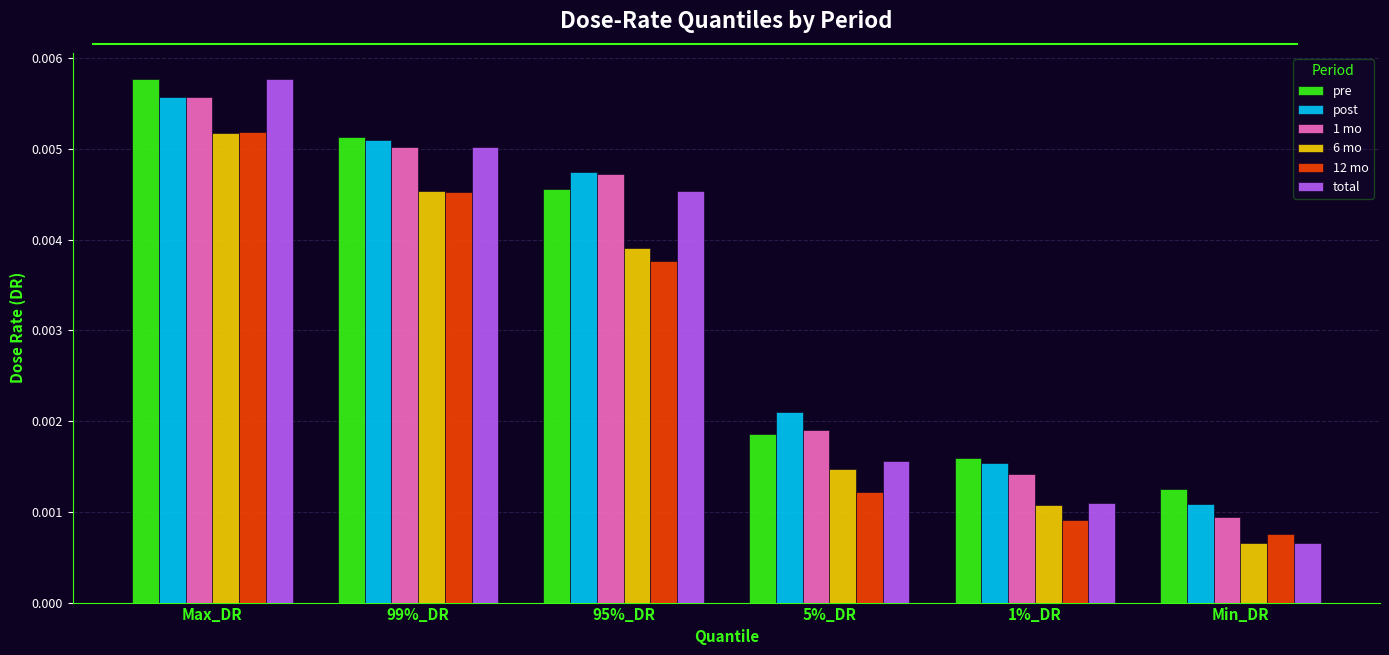

At which category does the chart reach its minimum across all series?

Min_DR